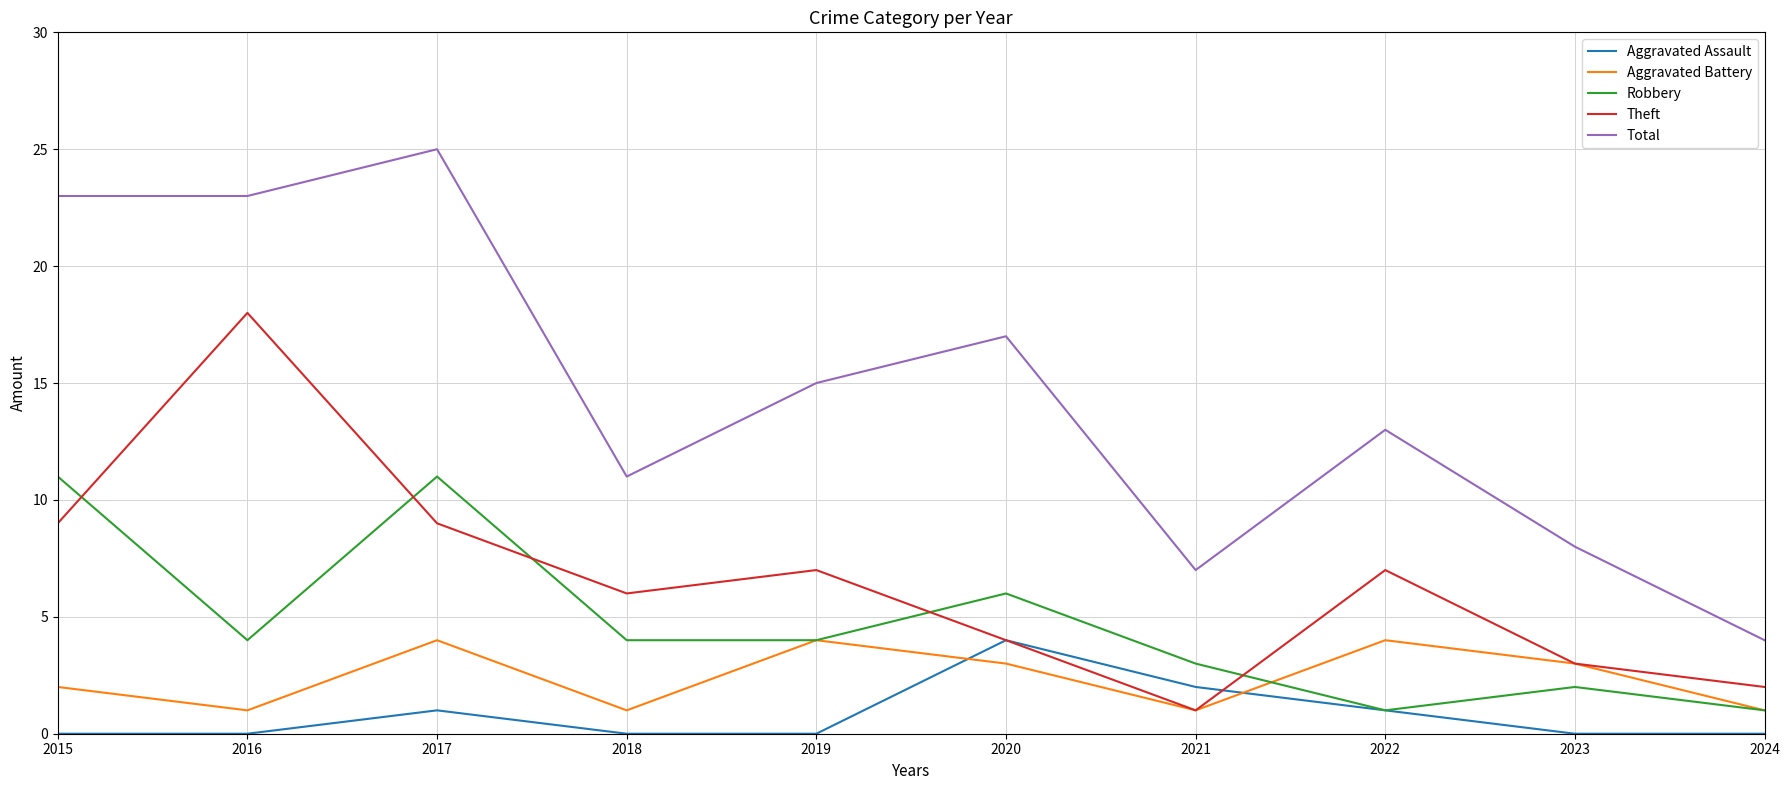

Which series has the largest total across all categories?

Total